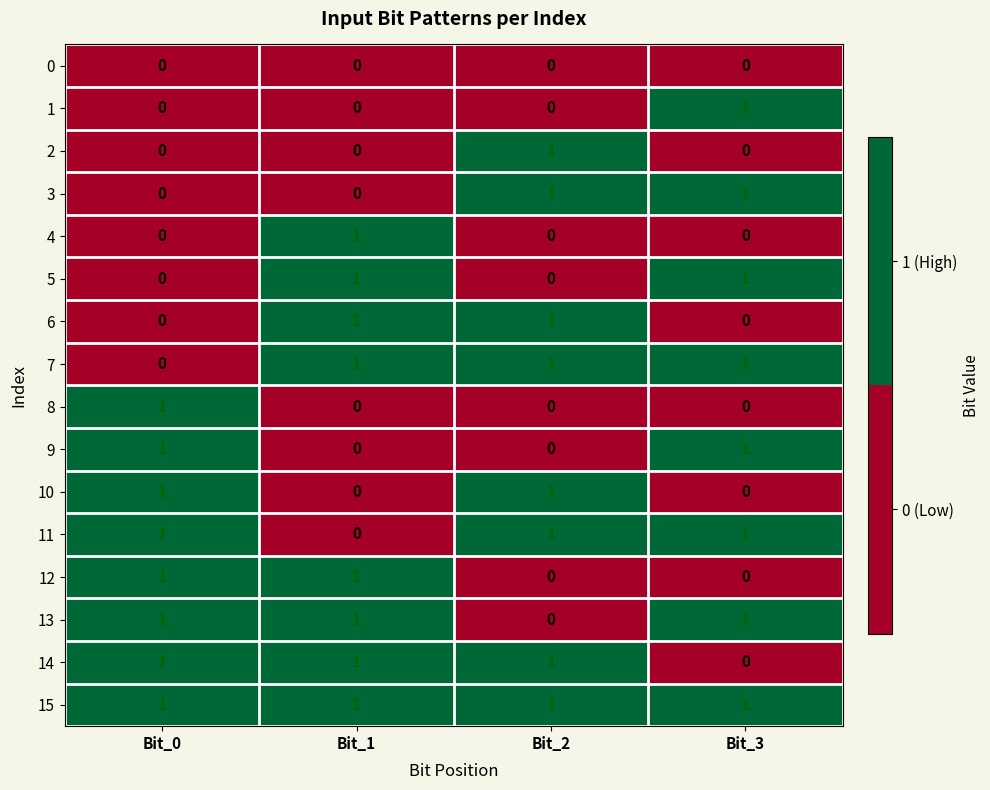

How many 11 values are between 1 and 2?

3